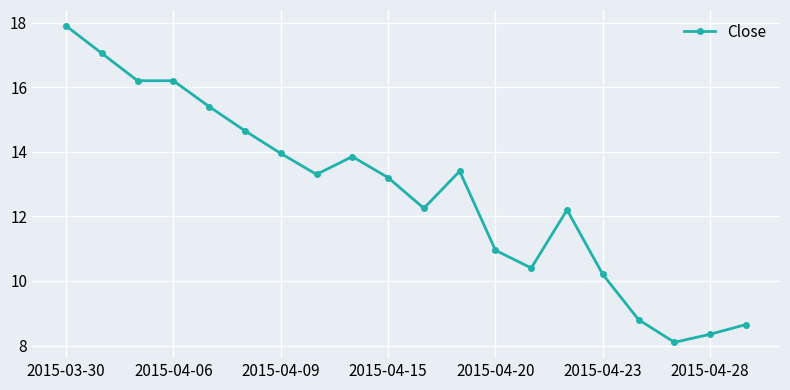

What is the sum of all values?

255.0